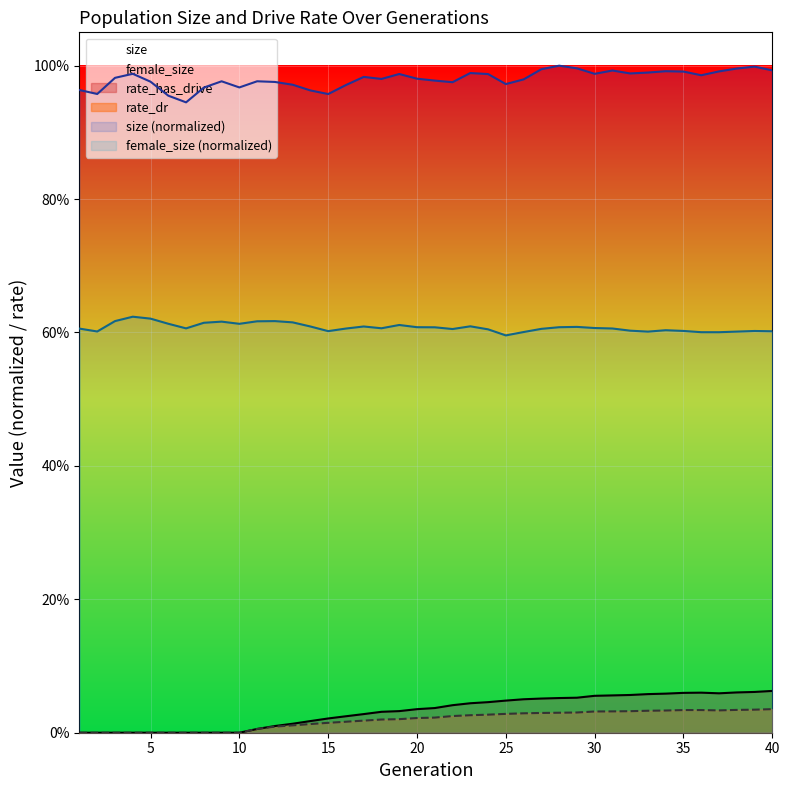

True or false: size and rate_has_drive intersect in this chart.

False